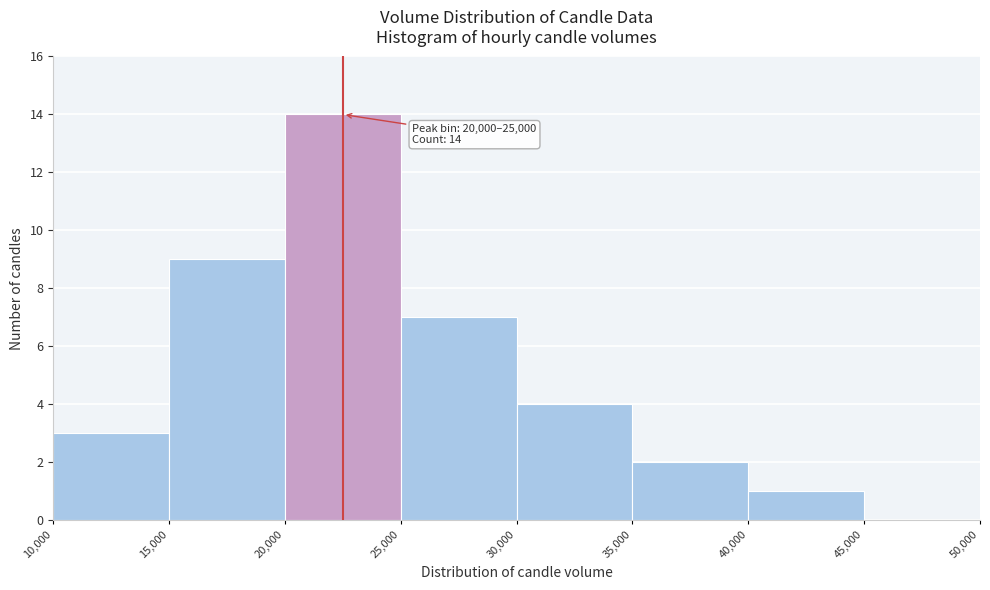

Over which range of the x-axis is the bar tallest?

20,000 to 25,000